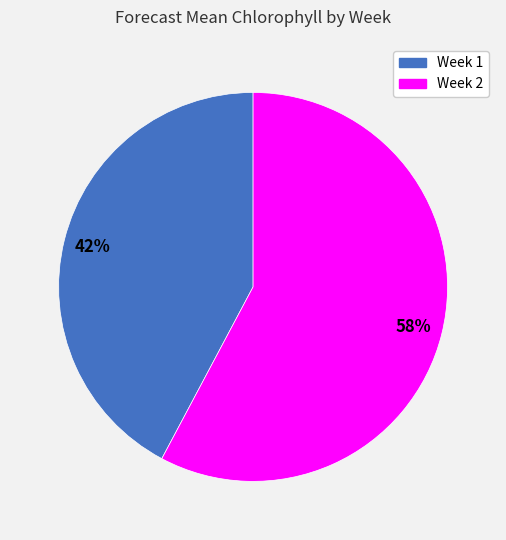

How many segments does this pie chart have?

2